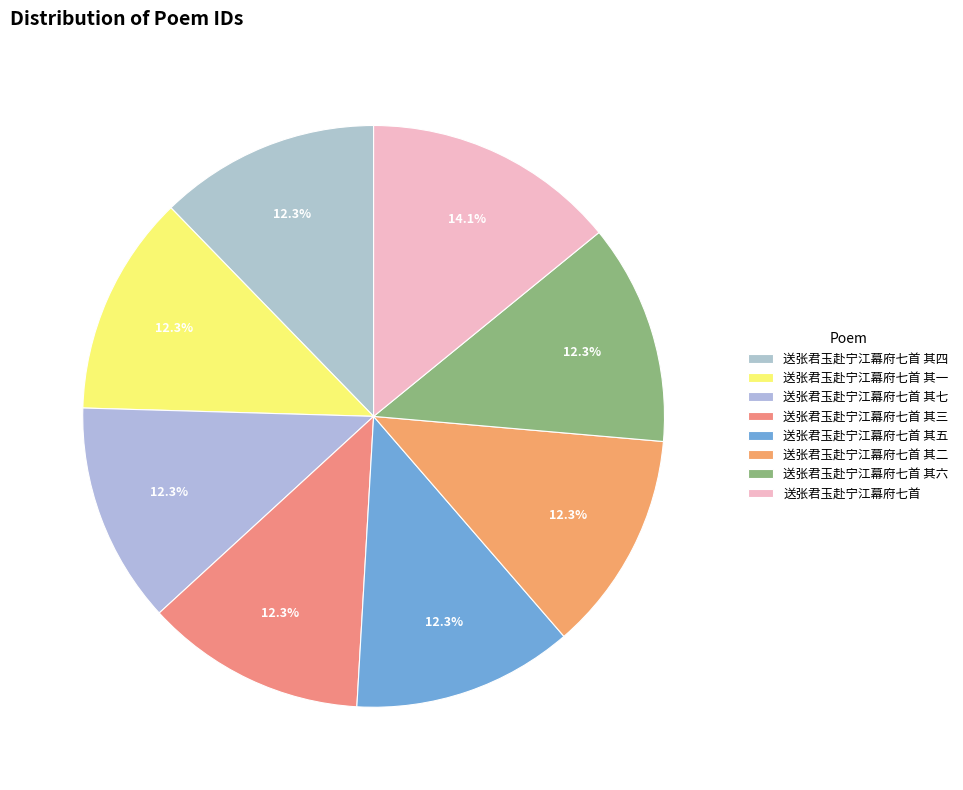

What is the largest slice in the pie chart?

送张君玉赴宁江幕府七首